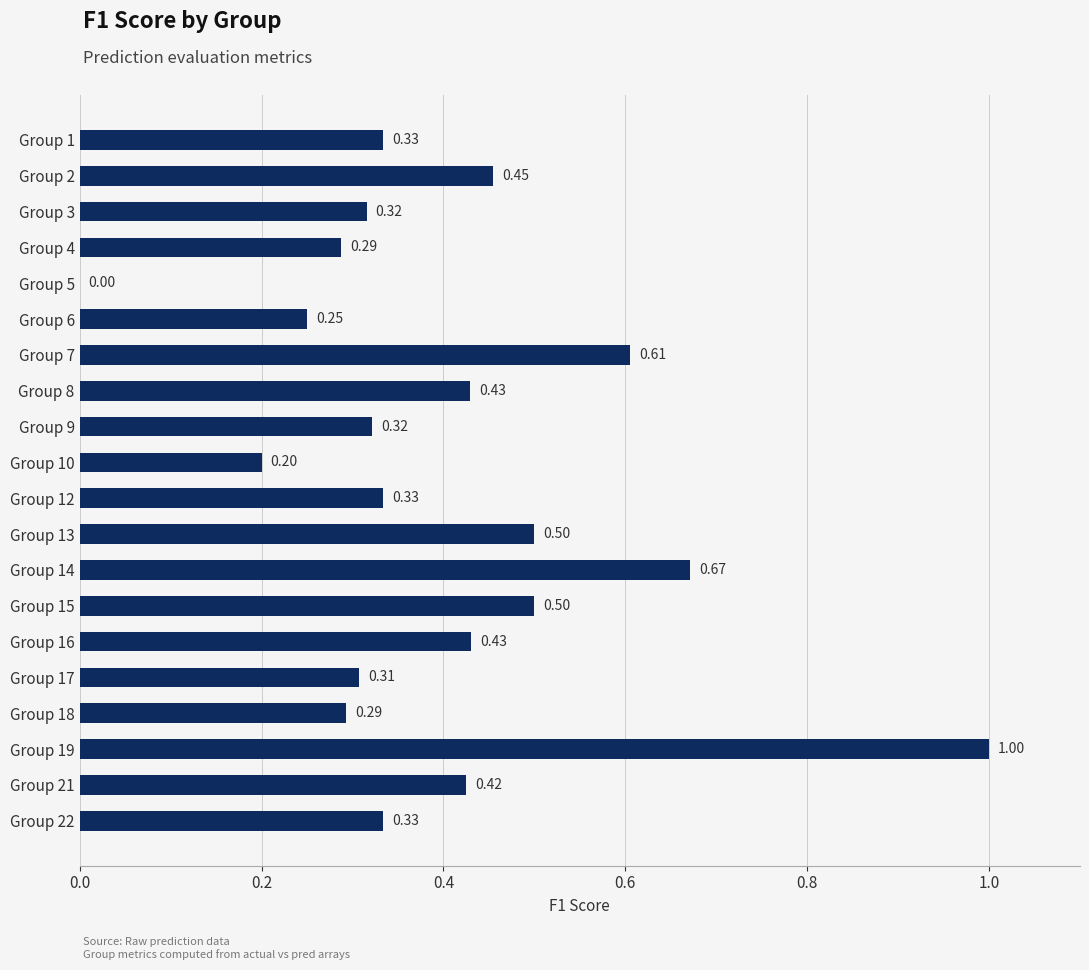

What is the sum of the values at Group 19 and Group 3?

1.3